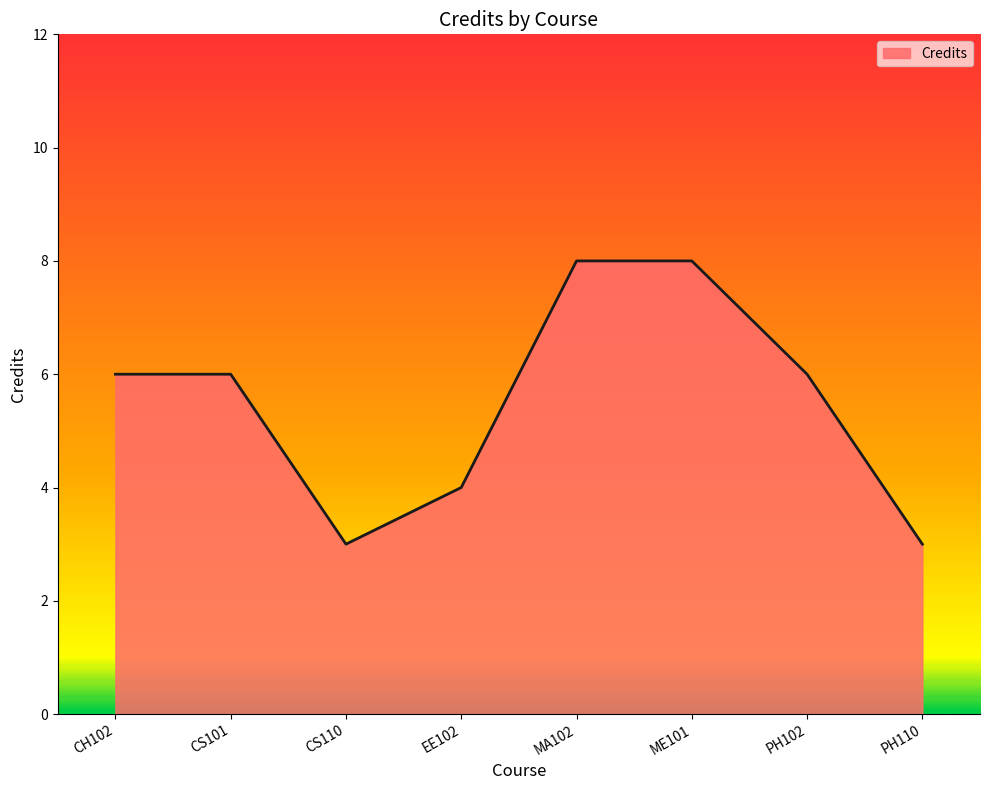

How many interior local valleys (lower than both neighbors) does the data have?

1